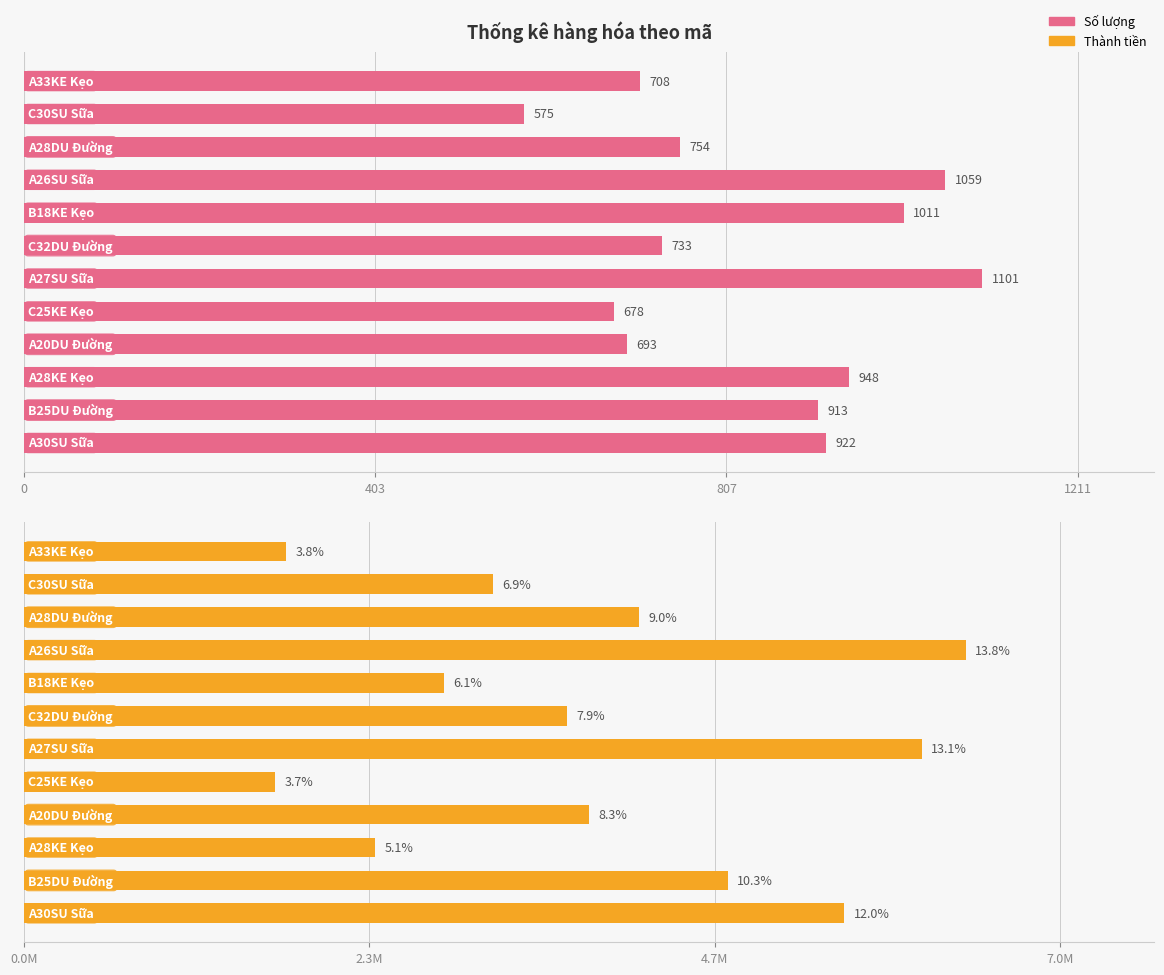

Reading right to left, extract all data points from this chart.

Số lượng: 708	575	754	1059	1011	733	1101	678	693	948	913	922
Thành tiền: 1770000	3162500	4147000	6354000	2830800	3665000	6055500	1695000	3811500	2370000	4747600	5532000